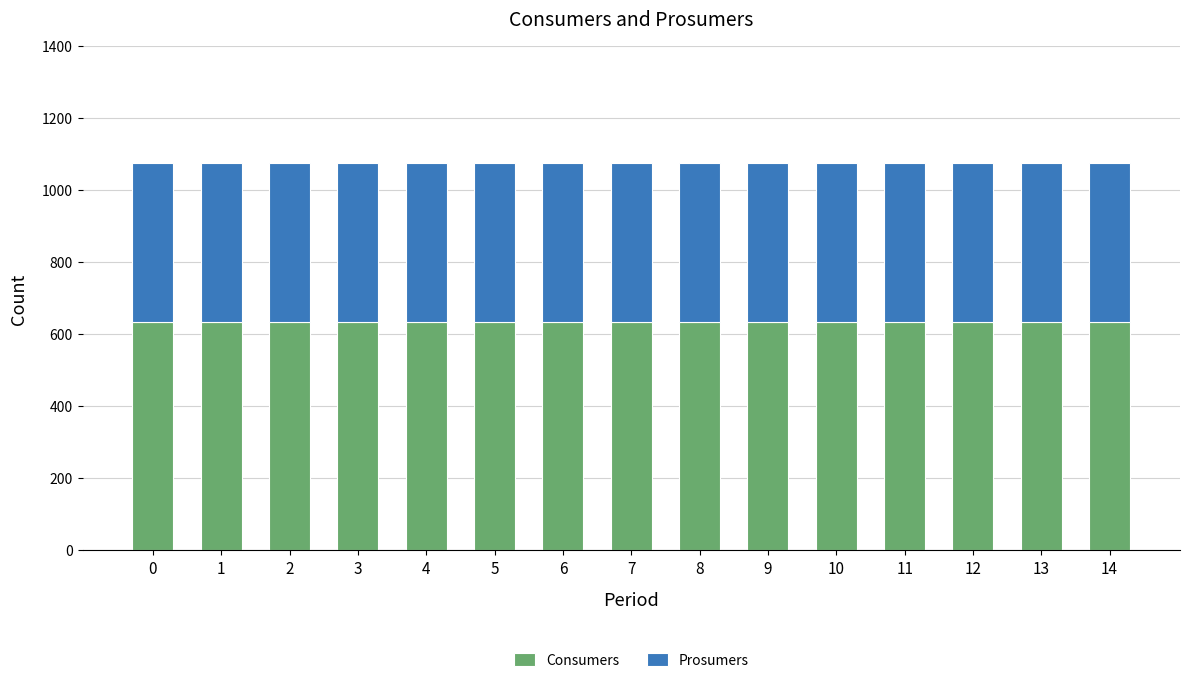

What is the average value of the Consumers series?

635